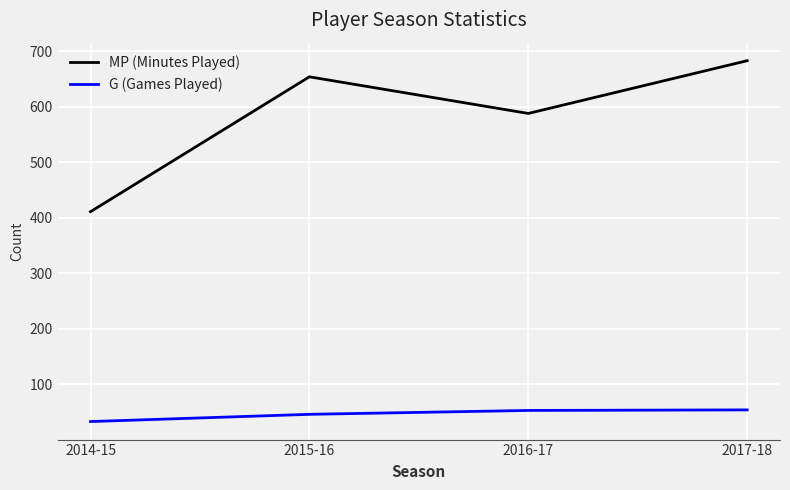

What is the sum of all G (Games Played) values?

186